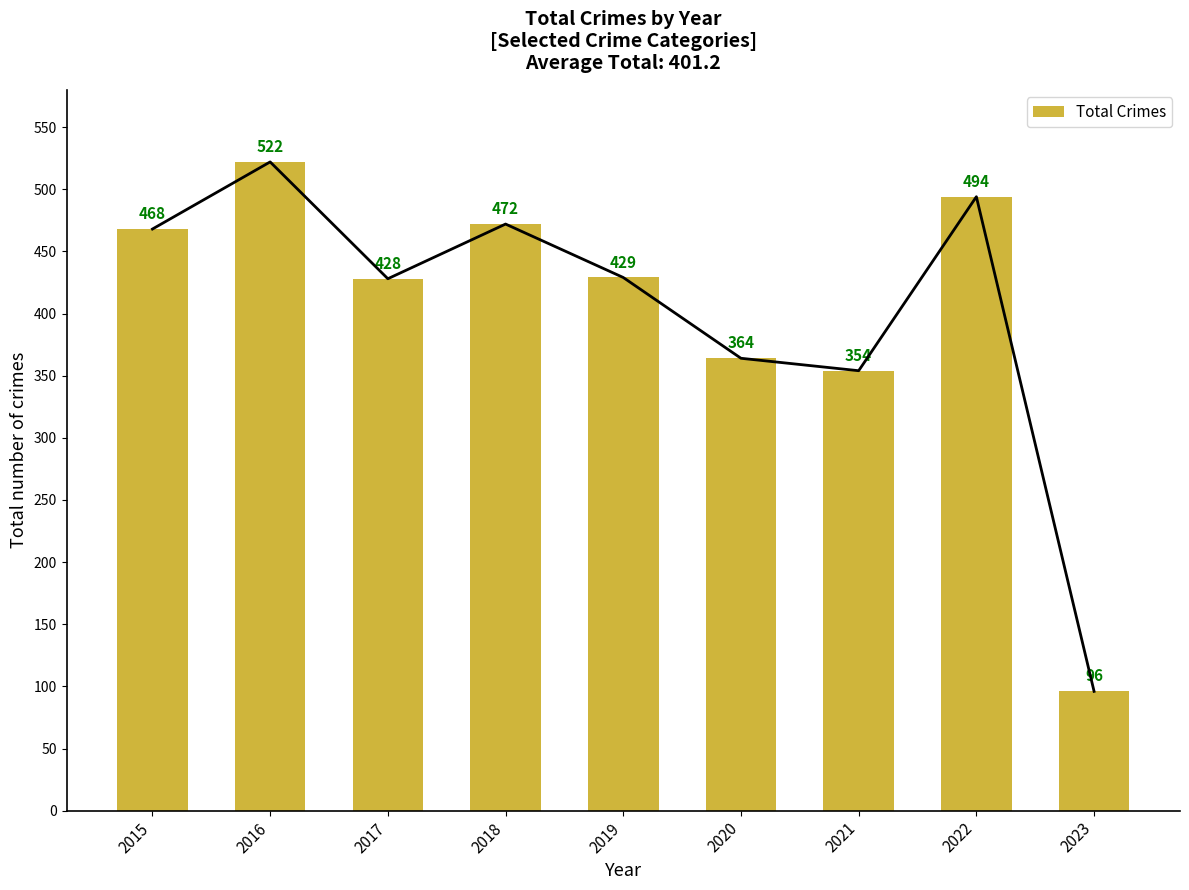

The chart shows a value of 429 at 2019. True or false?

True